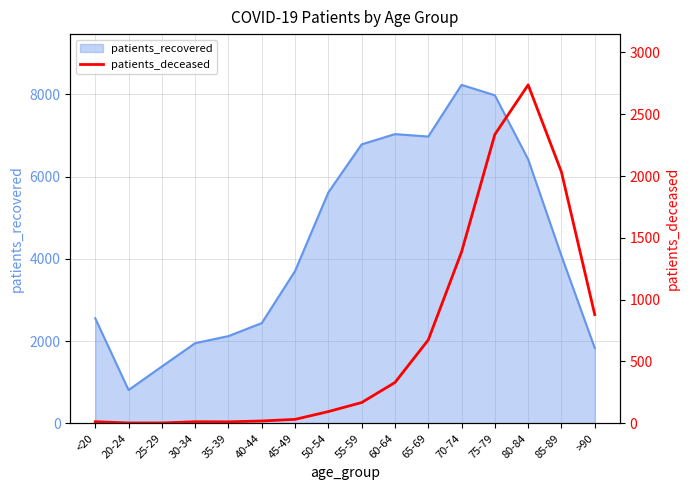

What is the highest value of the patients_recovered series?

8234